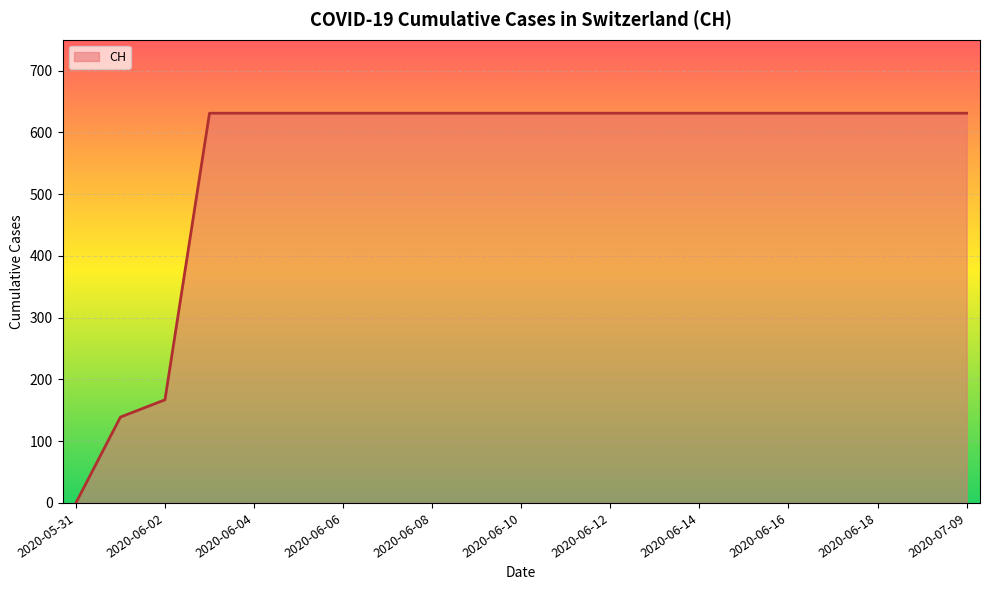

What is the difference between the maximum and minimum values?

631